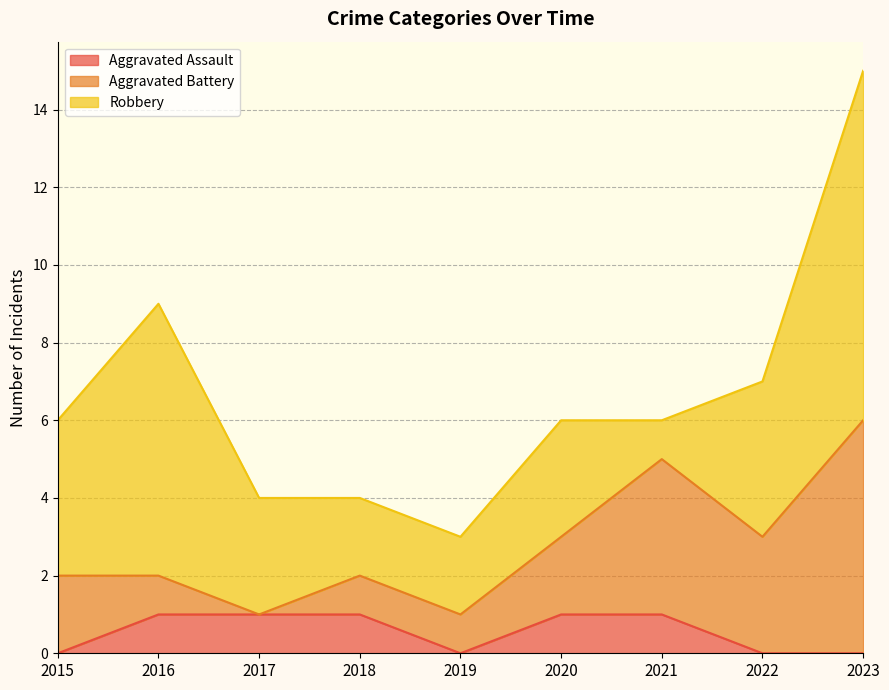

Reading left to right, transcribe all the data shown in this chart.

Aggravated Assault: 0	1	1	1	0	1	1	0	0
Aggravated Battery: 2	1	0	1	1	2	4	3	6
Robbery: 4	7	3	2	2	3	1	4	9